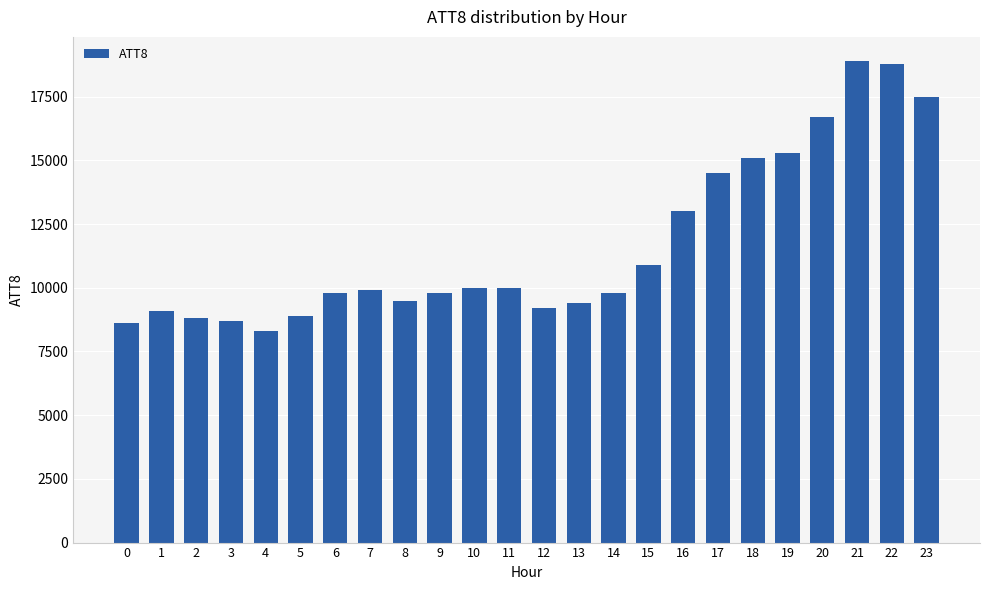

How many data points are less than 9900?

12